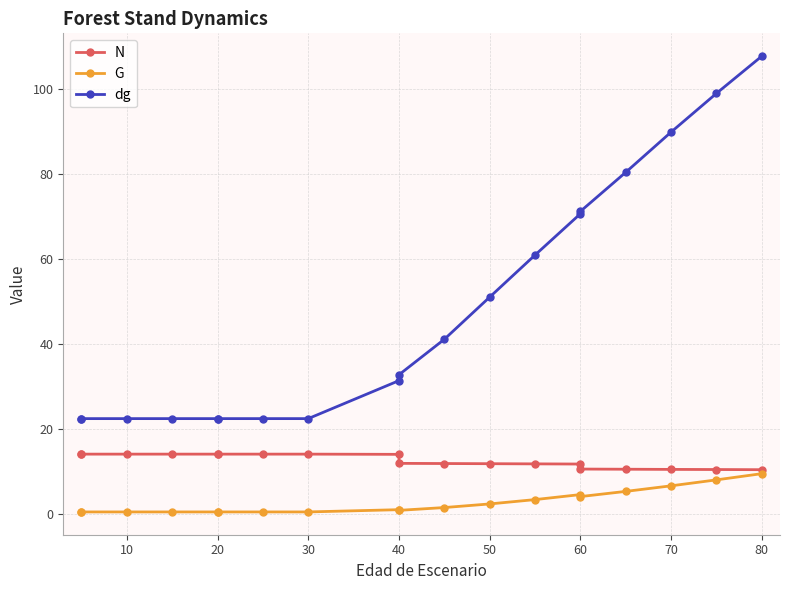

At 40, list the series in order from largest to smallest.

dg, N, G